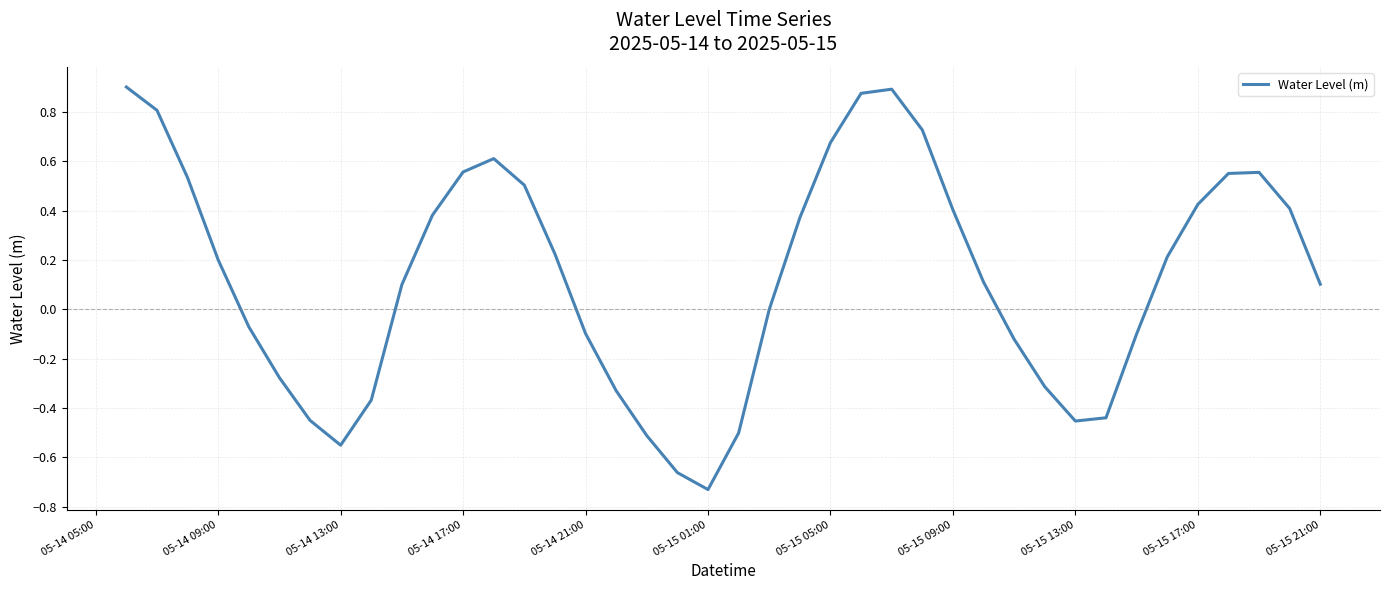

What is the difference between the maximum and minimum values?

1.6